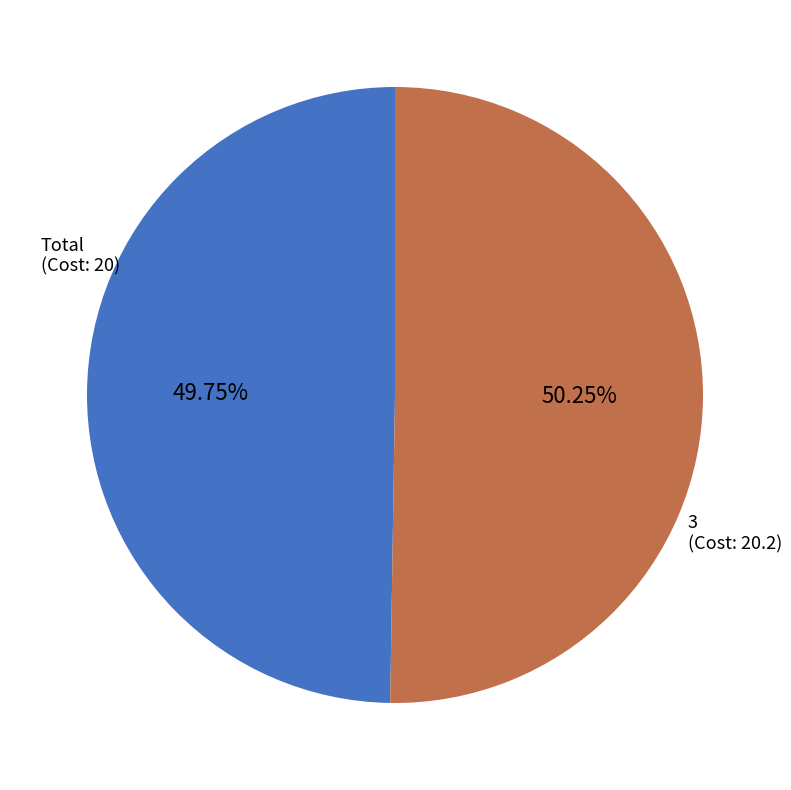

Is there any slice that represents more than half of the pie?

Yes